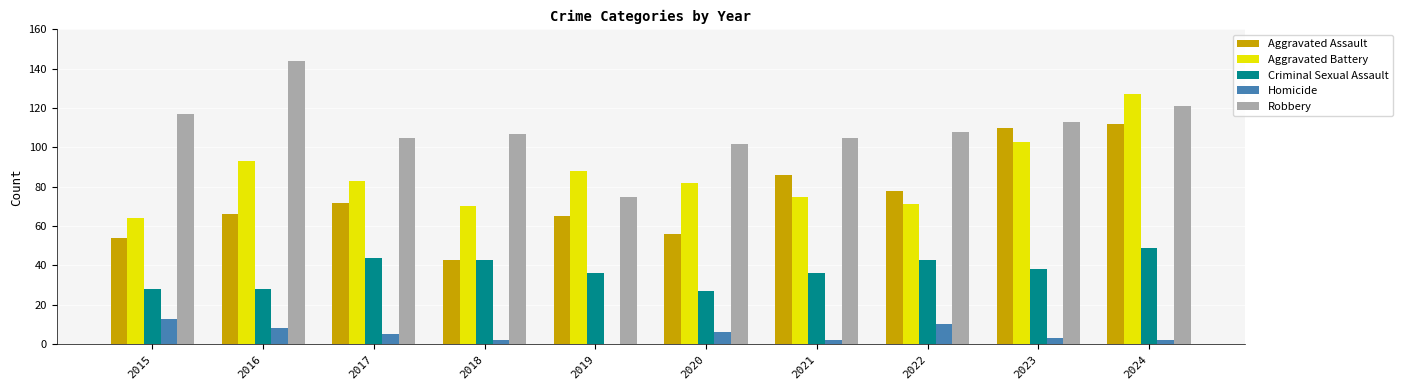

Reading right to left, list all the values displayed in this chart.

Aggravated Assault: 2024=112	2023=110	2022=78	2021=86	2020=56	2019=65	2018=43	2017=72	2016=66	2015=54
Aggravated Battery: 2024=127	2023=103	2022=71	2021=75	2020=82	2019=88	2018=70	2017=83	2016=93	2015=64
Criminal Sexual Assault: 2024=49	2023=38	2022=43	2021=36	2020=27	2019=36	2018=43	2017=44	2016=28	2015=28
Homicide: 2024=2	2023=3	2022=10	2021=2	2020=6	2019=0	2018=2	2017=5	2016=8	2015=13
Robbery: 2024=121	2023=113	2022=108	2021=105	2020=102	2019=75	2018=107	2017=105	2016=144	2015=117